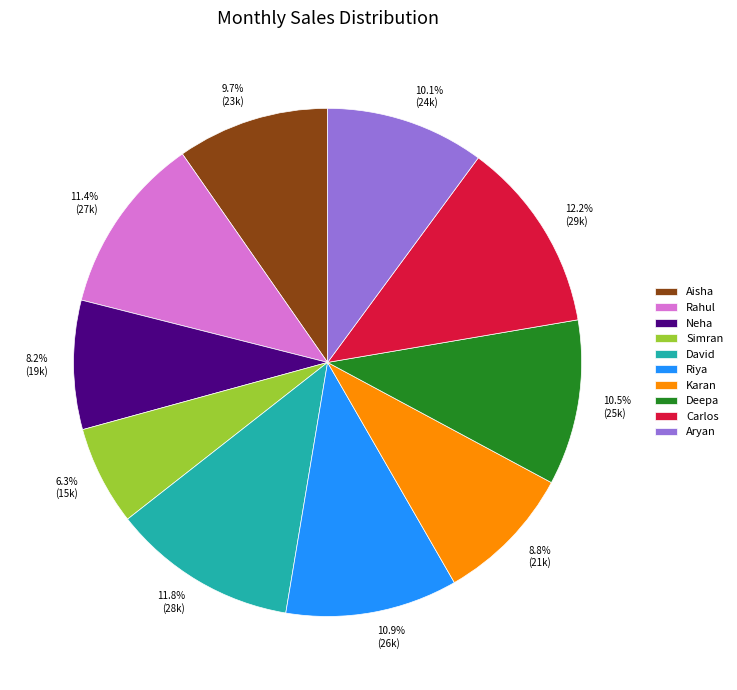

How much of the chart is everything except David?

88.2%